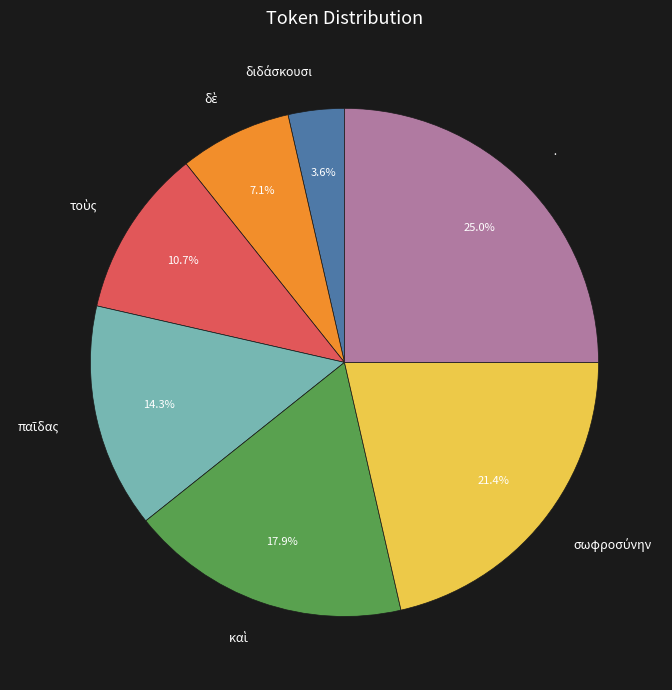

Which category has the biggest portion of the pie?

·